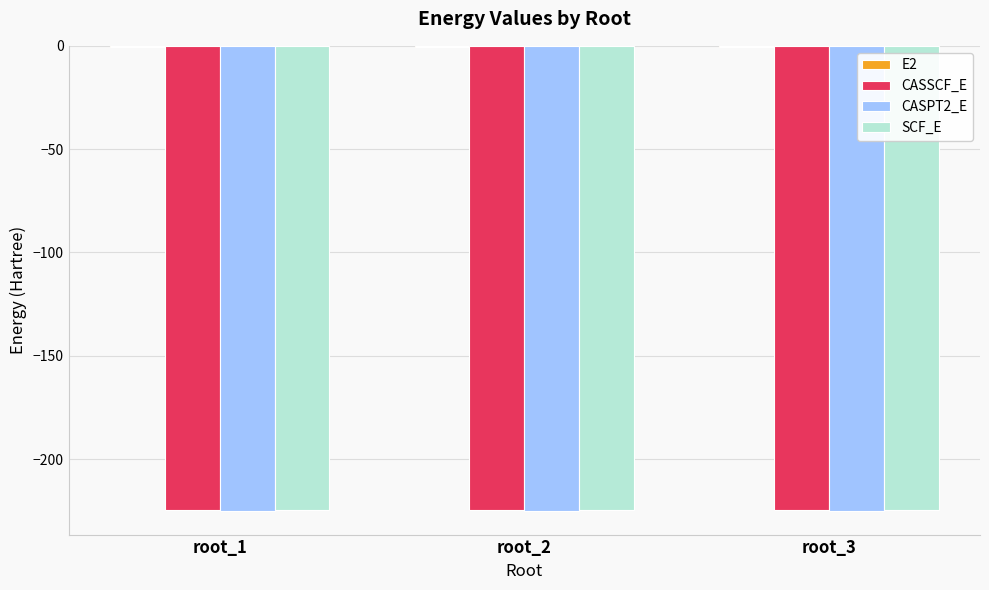

What is the sum of all SCF_E values?

-673.5